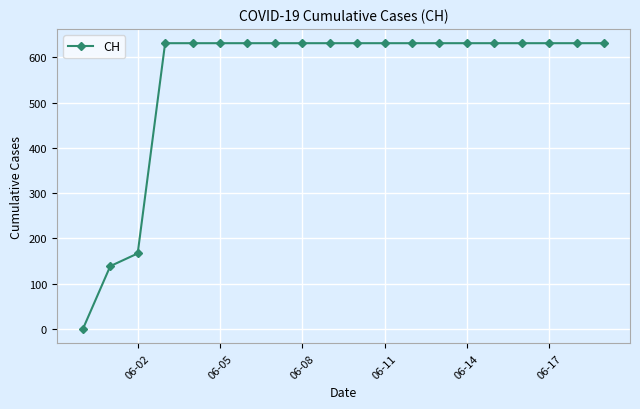

What is the value of the 17th point from the left?

631